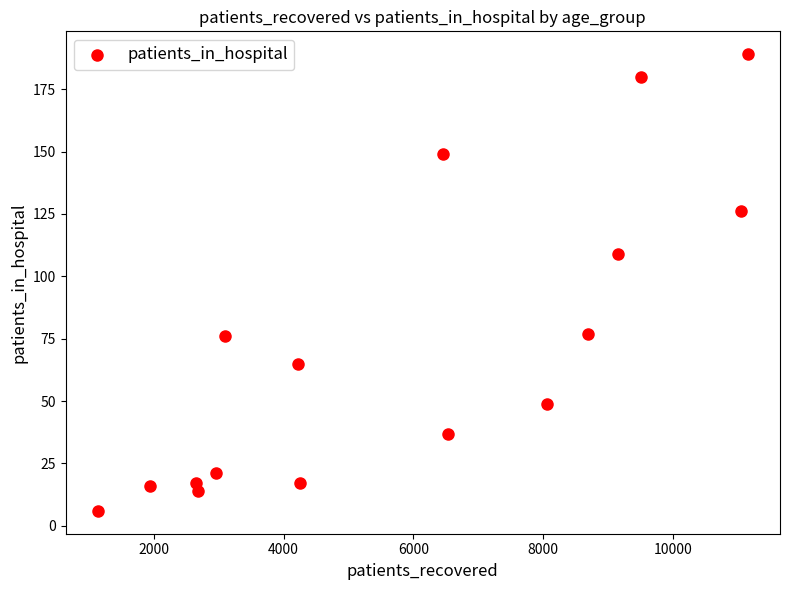

What is the range of Y values (max minus min)?

183